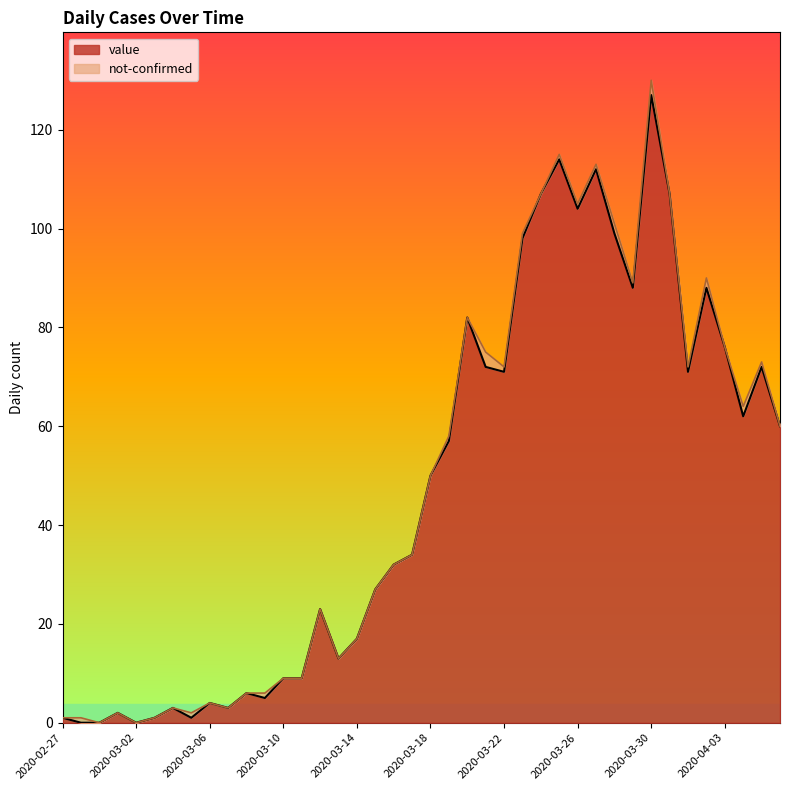

Where does the data first go above 50?

2020-03-19